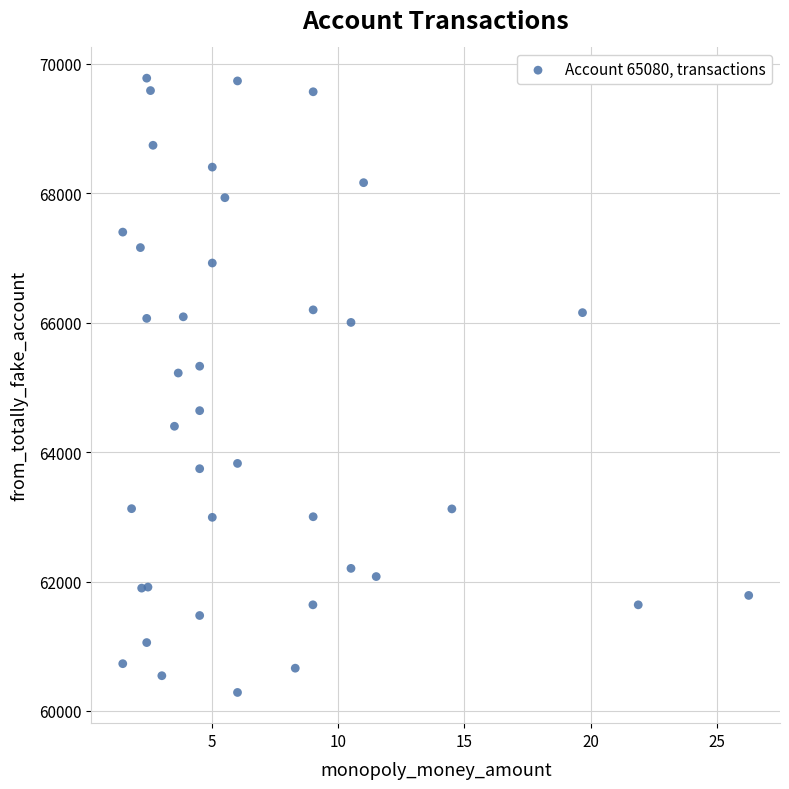

What Y value in the scatter plot is closest to 65032?

65222.3